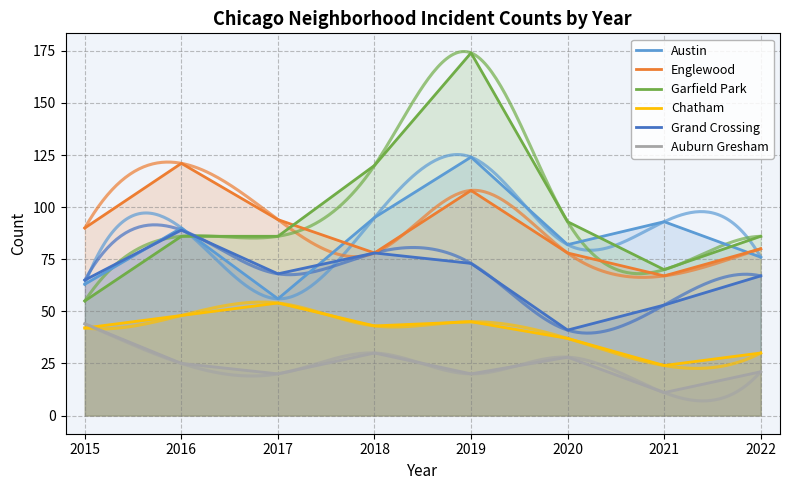

Reading left to right, list all the values displayed in this chart.

Austin: 63	90	56	95	124	82	93	76
Englewood: 90	121	94	78	108	78	67	80
Garfield Park: 55	86	86	120	174	93	70	86
Chatham: 42	48	54	43	45	37	24	30
Grand Crossing: 65	89	68	78	73	41	53	67
Auburn Gresham: 44	25	20	30	20	28	11	21